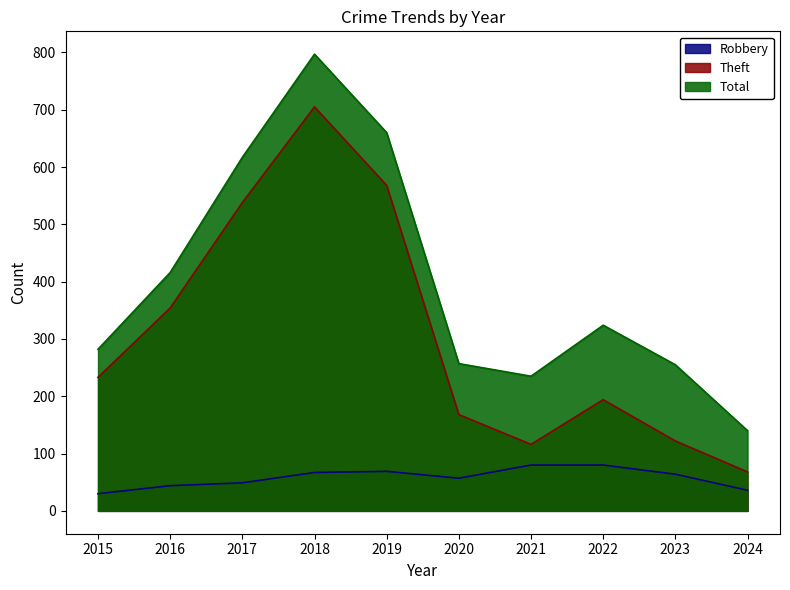

Where is Theft nearest to the value 386?

2016